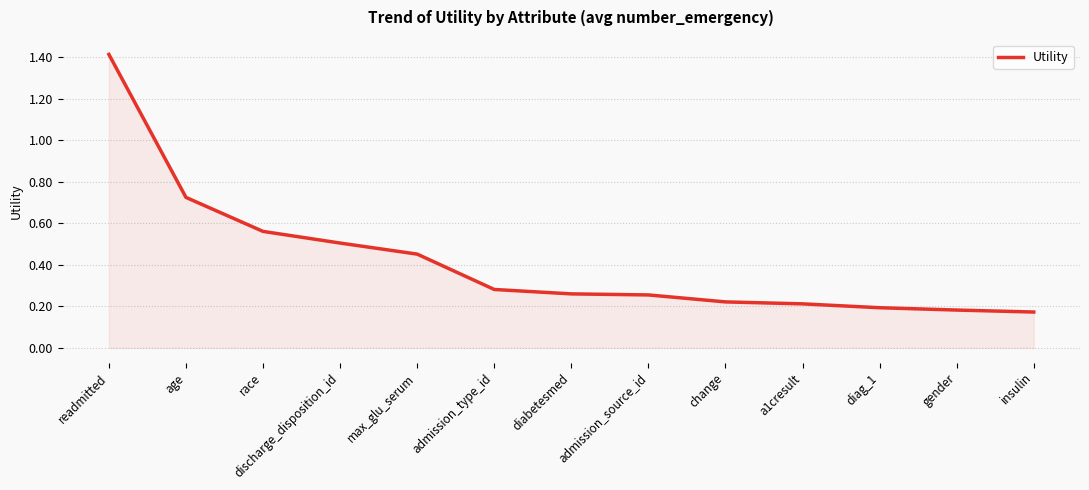

Between discharge_disposition_id and admission_type_id, which is larger?

discharge_disposition_id